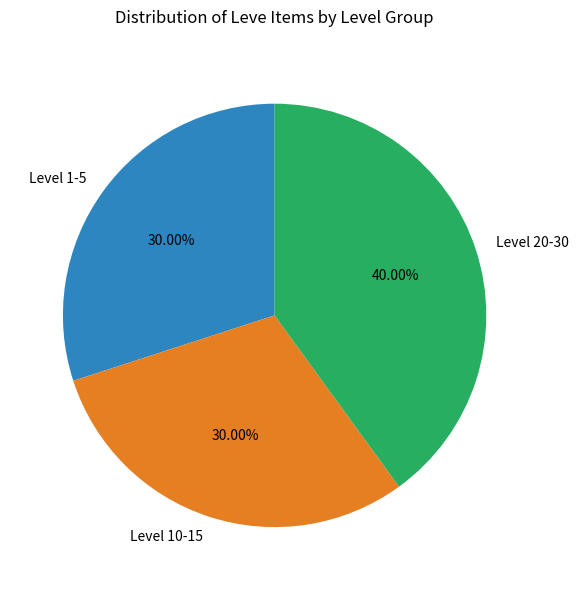

How many segments does this pie chart have?

3